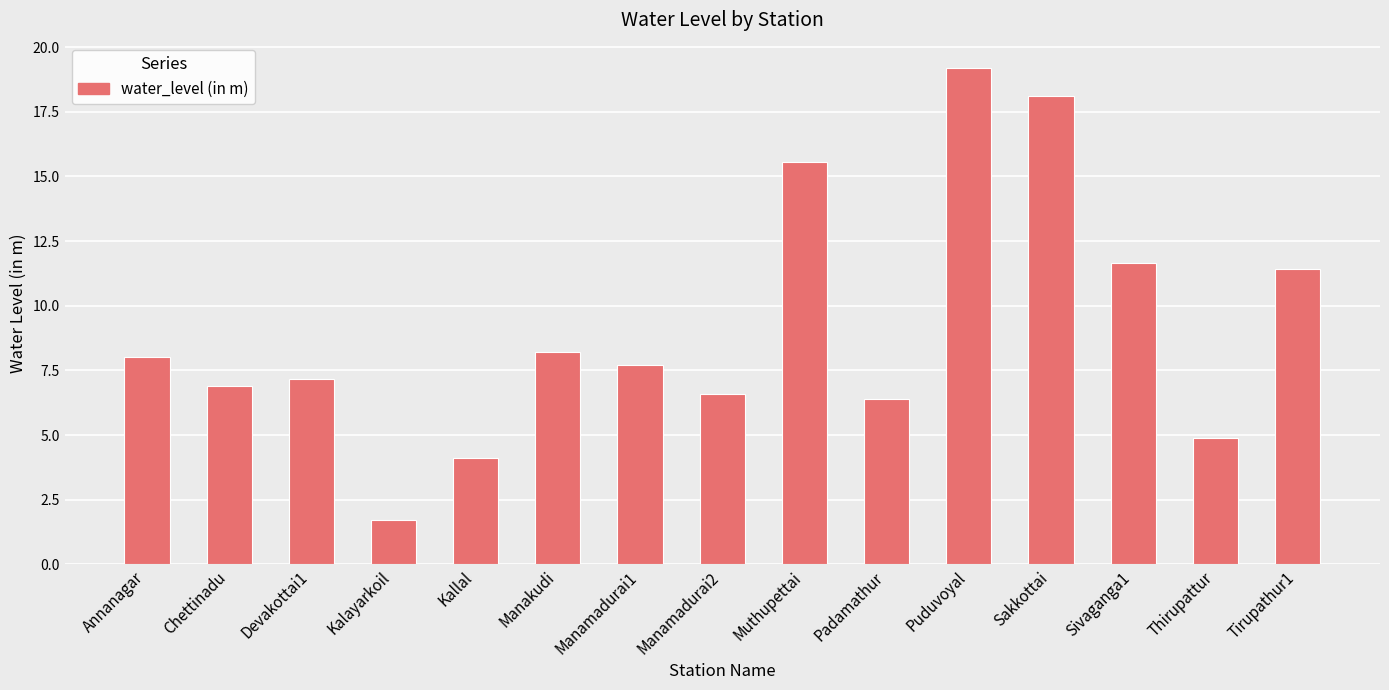

Rank the categories by value from lowest to highest.

Kalayarkoil, Kallal, Thirupattur, Padamathur, Manamadurai2, Chettinadu, Devakottai1, Manamadurai1, Annanagar, Manakudi, Tirupathur1, Sivaganga1, Muthupettai, Sakkottai, Puduvoyal